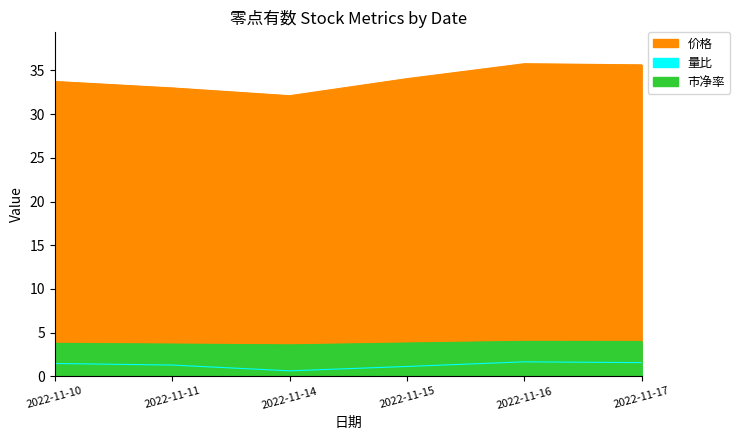

True or false: 价格 has a value of 13.6 at 2022-11-16.

False